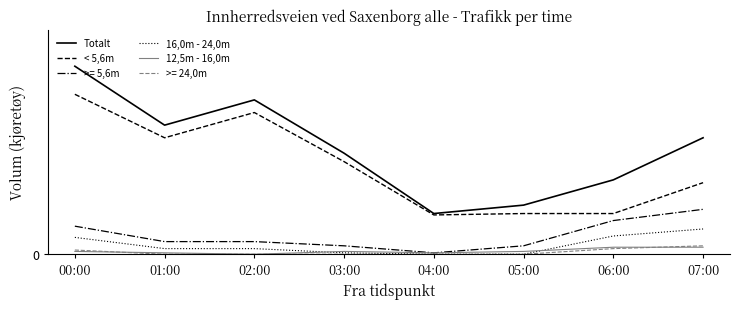

What are all the series names shown in the legend?

Totalt, < 5,6m, >= 5,6m, 16,0m - 24,0m, 12,5m - 16,0m, >= 24,0m